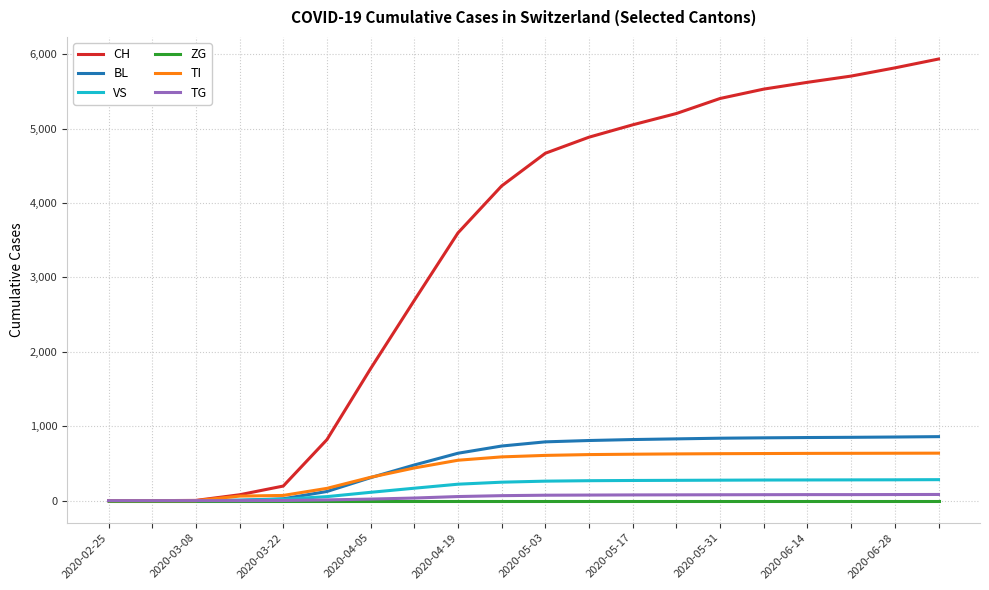

Which series has the largest total across all categories?

CH